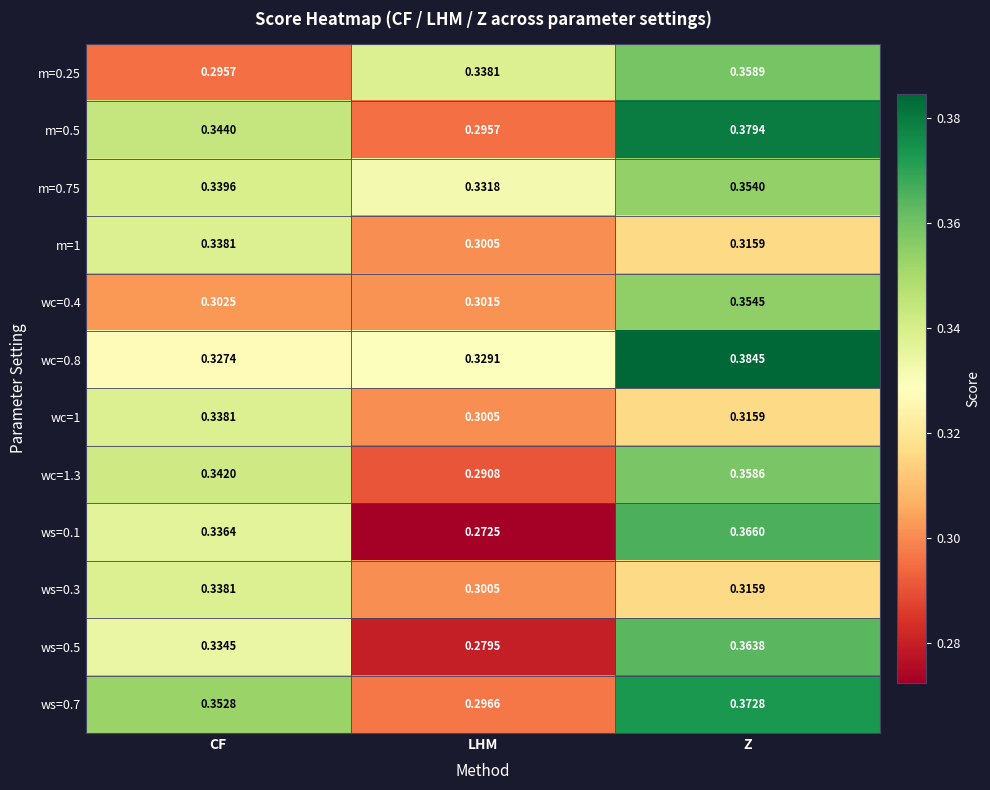

Which category has the lowest value across all series?

LHM